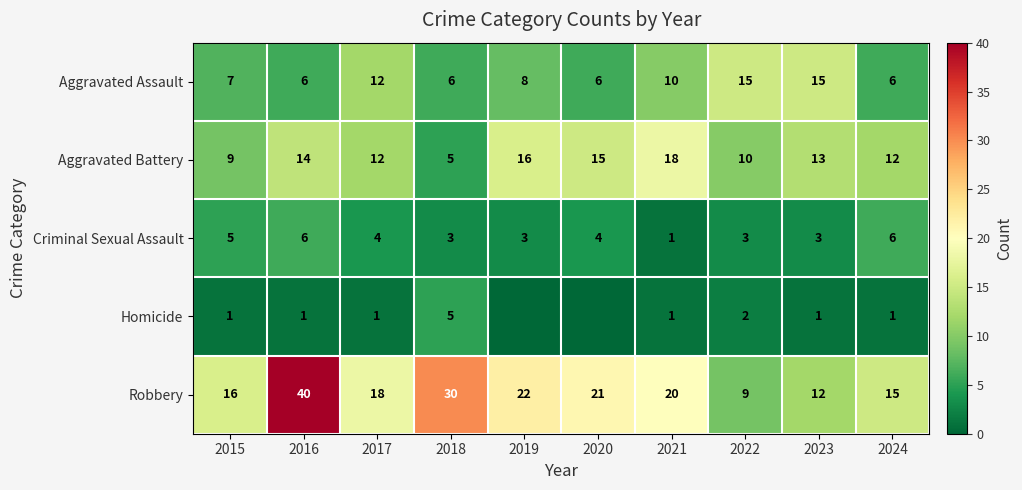

How many data points in Aggravated Assault are less than 8?

5